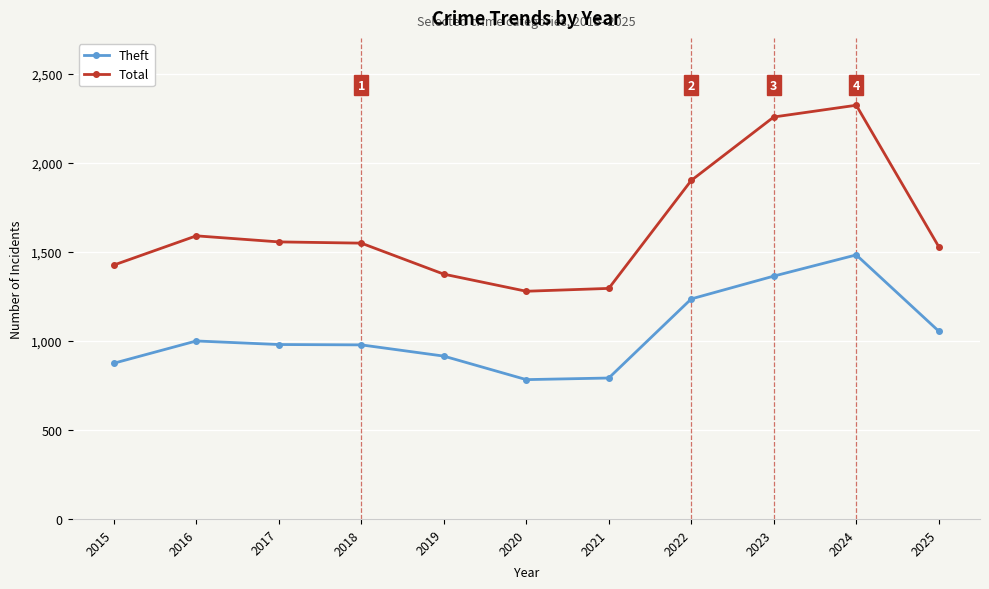

The Theft series shows 471 at 2019. True or false?

False